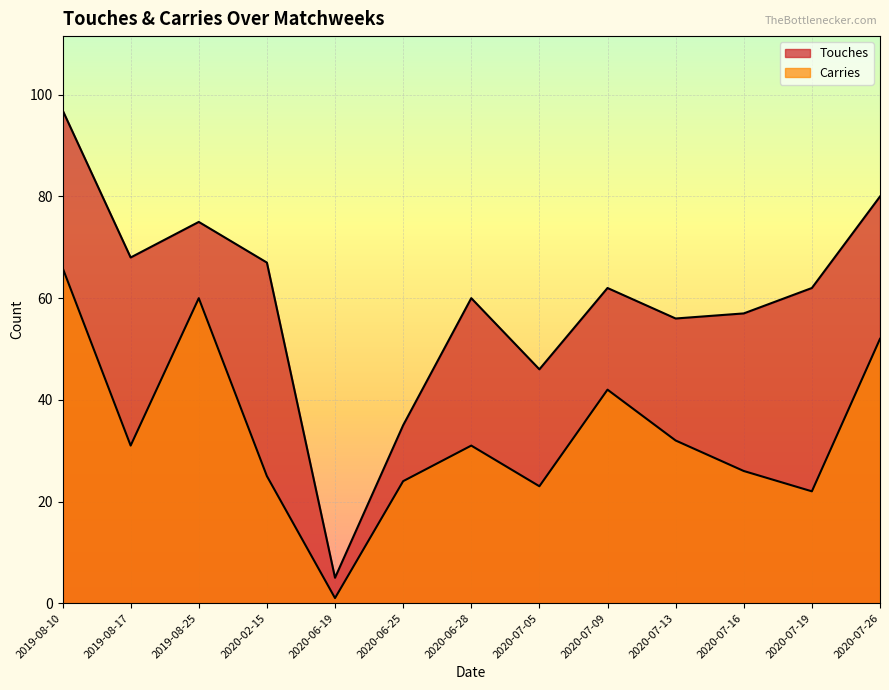

Reading right to left, what are all the values shown in this chart?

Touches: 80	62	57	56	62	46	60	35	5	67	75	68	97
Carries: 52	22	26	32	42	23	31	24	1	25	60	31	66